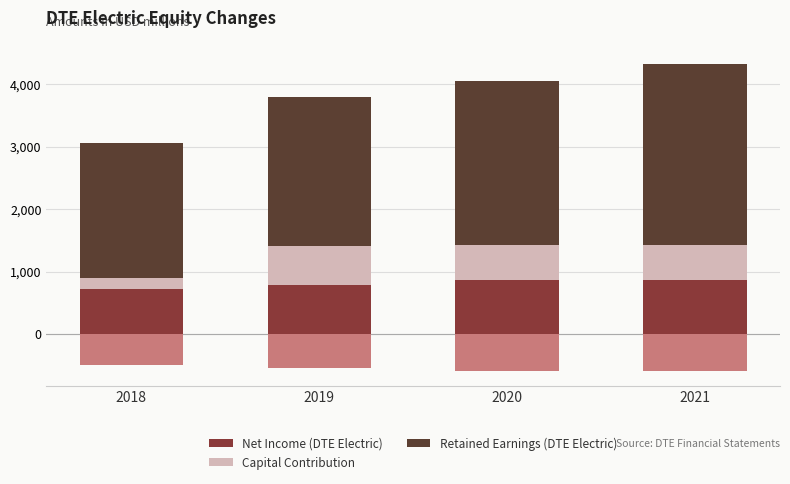

Reading right to left, transcribe all the data shown in this chart.

Net Income (DTE Electric): 866	866	778	716
Capital Contribution: 555	555	636	180
Retained Earnings (DTE Electric): 2901	2623	2384	2162